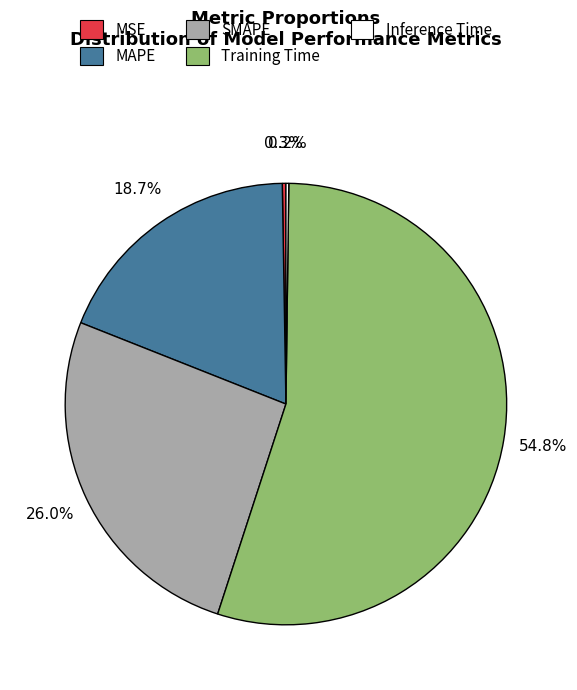

Which category accounts for the majority?

Training Time